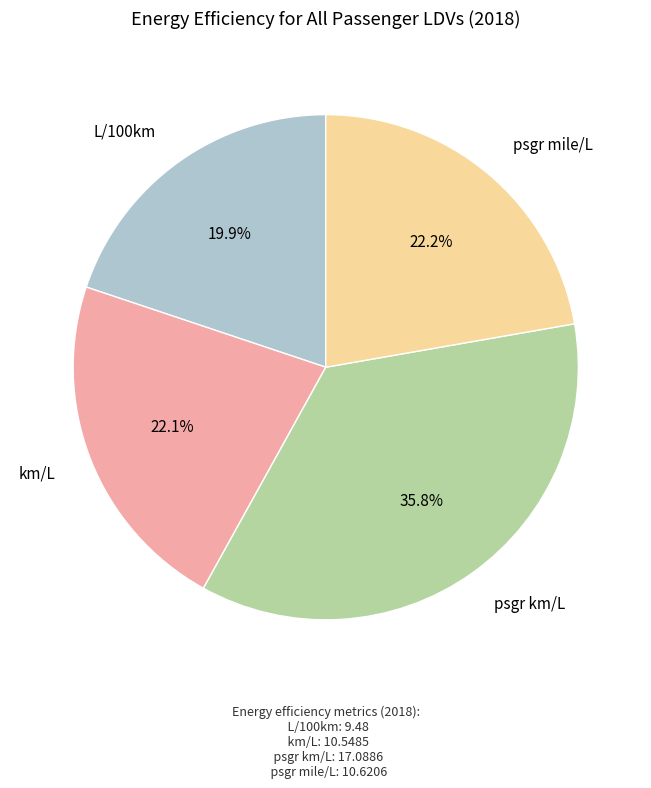

Is there a majority slice in this chart?

No